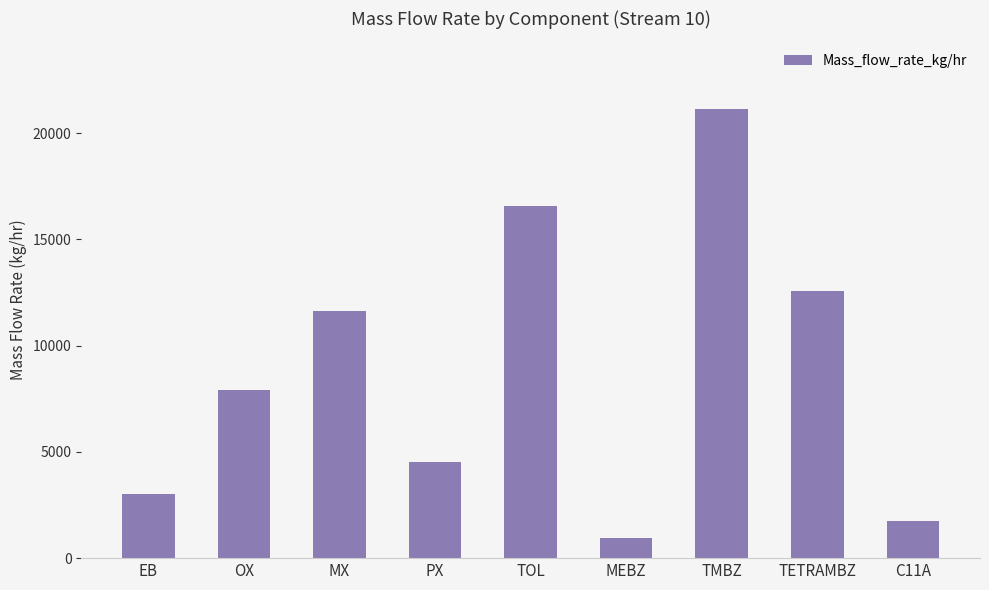

Is it true that the value at TETRAMBZ is 17247.4?

False